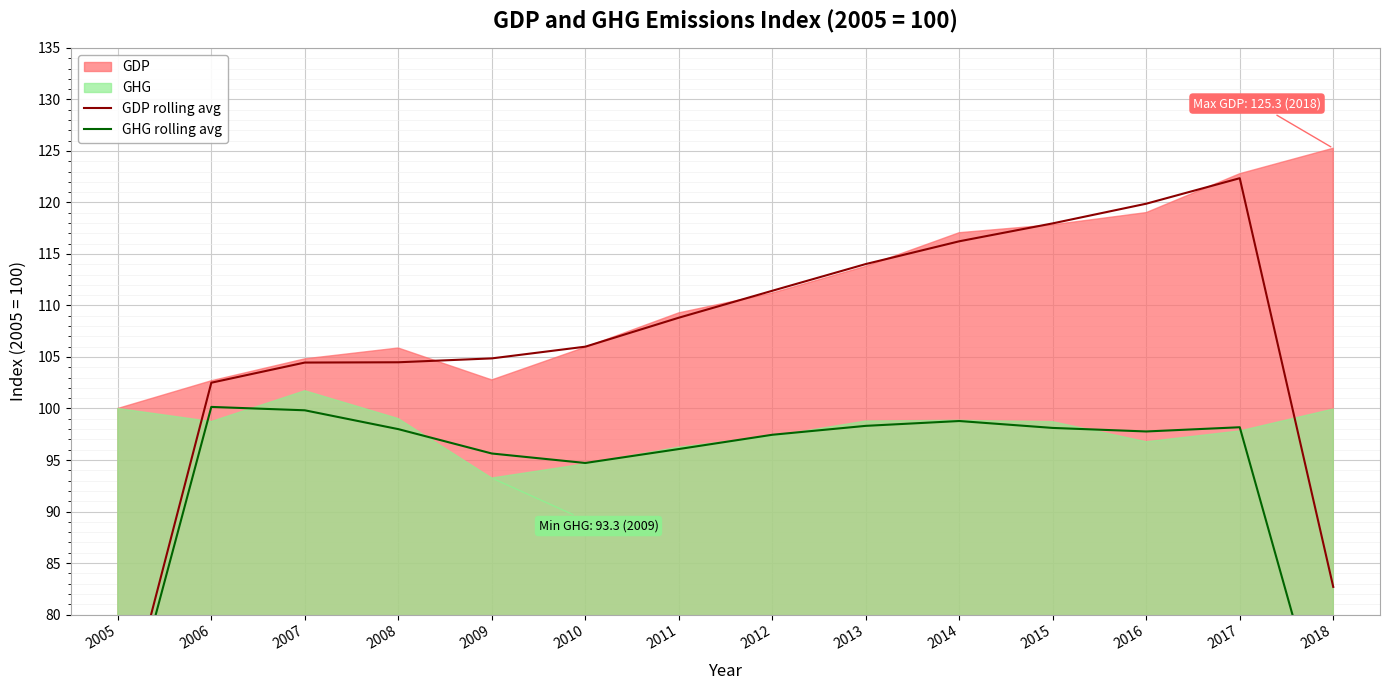

What is the difference between the second highest and minimum values in the GHG rolling avg series?

33.9